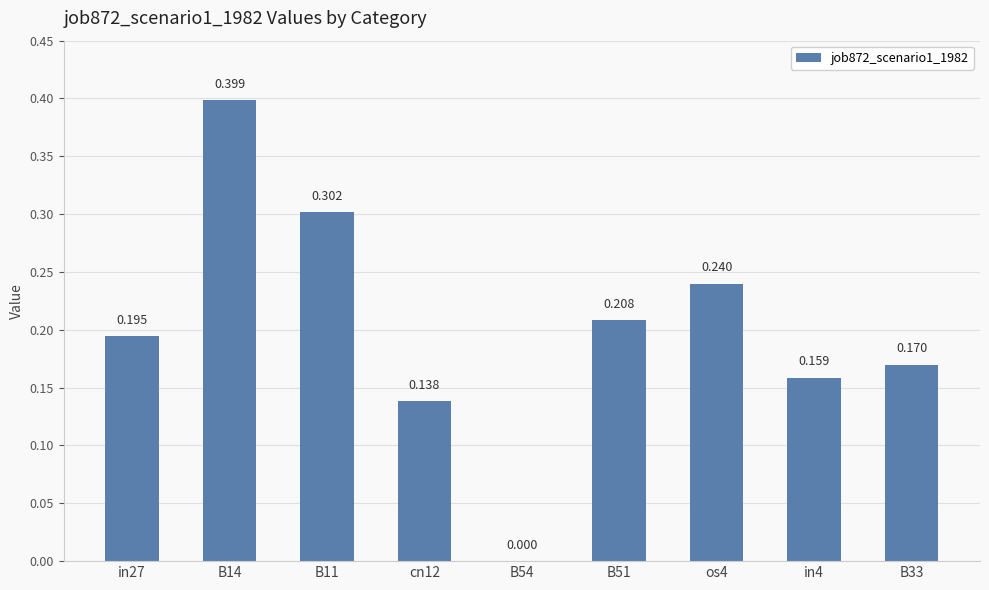

Does the chart contain stacked bars?

No